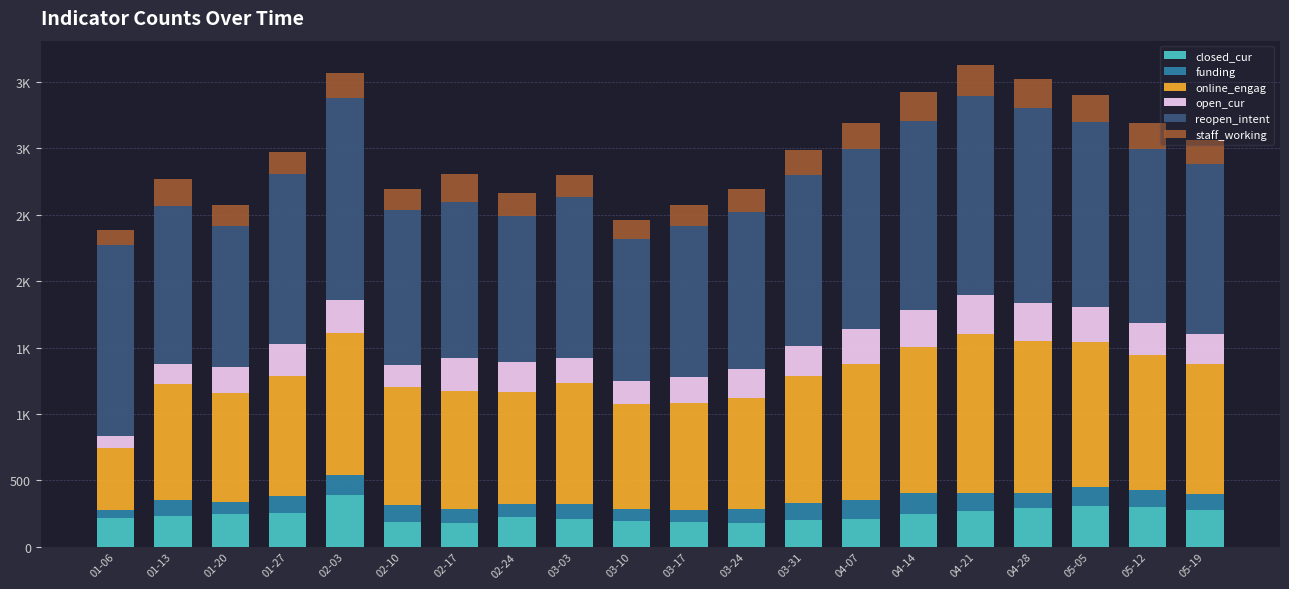

At 04-21, list the series in order from largest to smallest.

reopen_intent, online_engag, open_cur, closed_cur, staff_working, funding